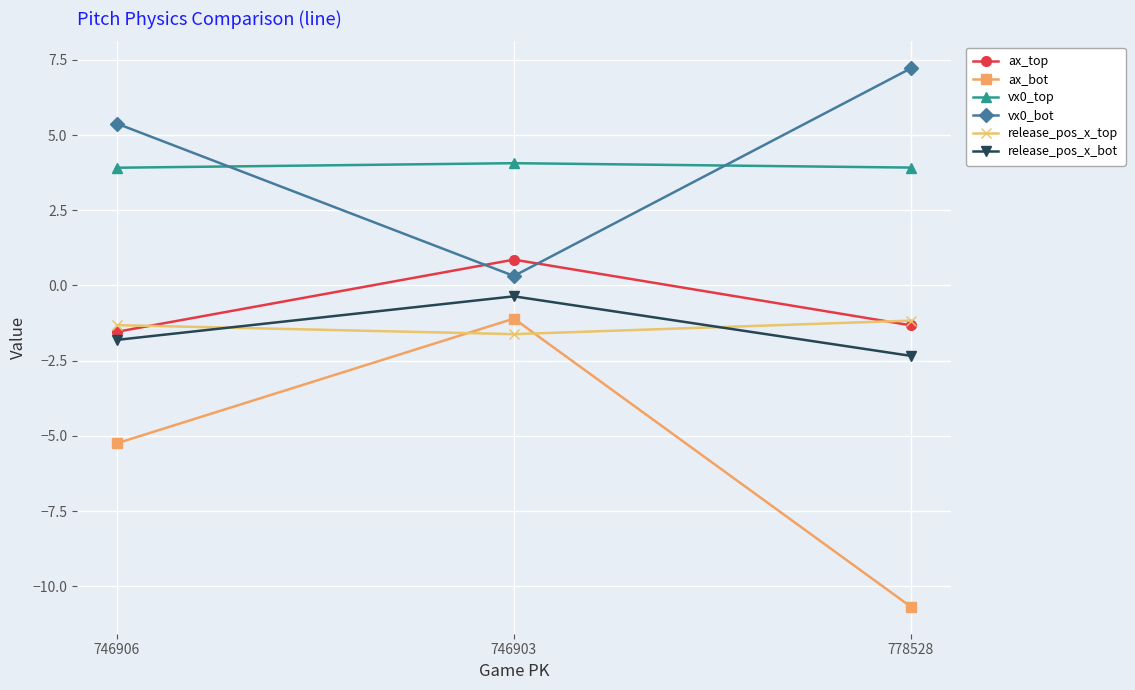

How many lines are shown in the chart?

6